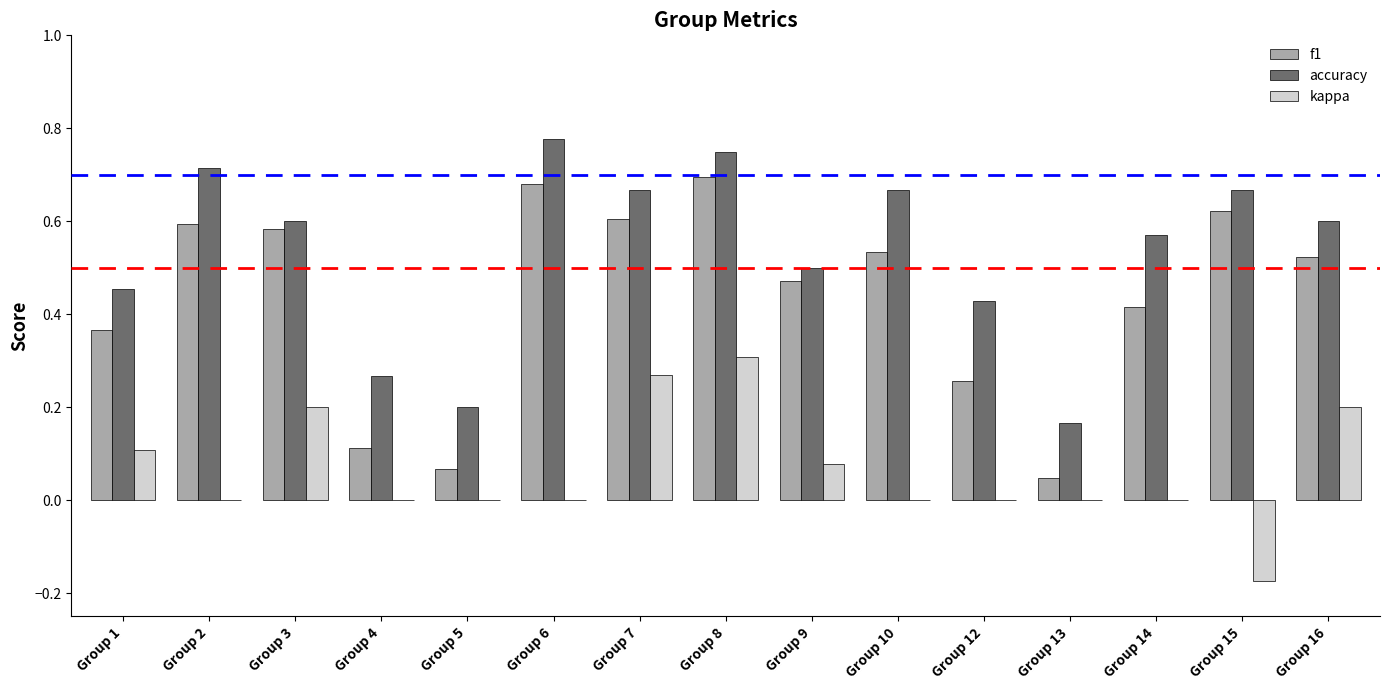

What are all the series names shown in the legend?

f1, accuracy, kappa